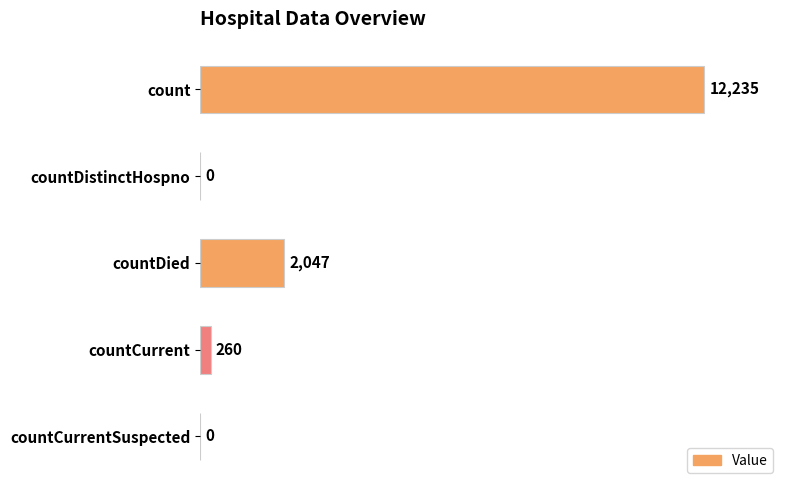

Are the bars horizontal?

Yes